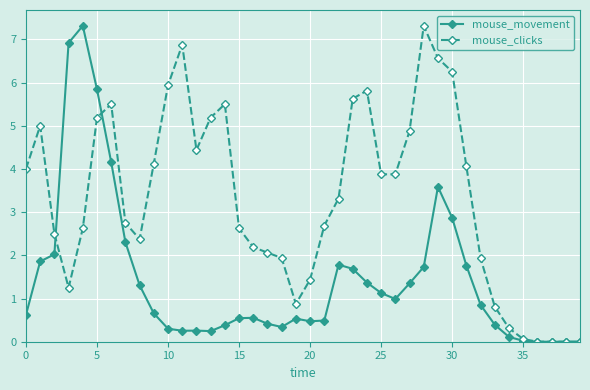

List the series in order of their overall mean, lowest first.

mouse_movement, mouse_clicks